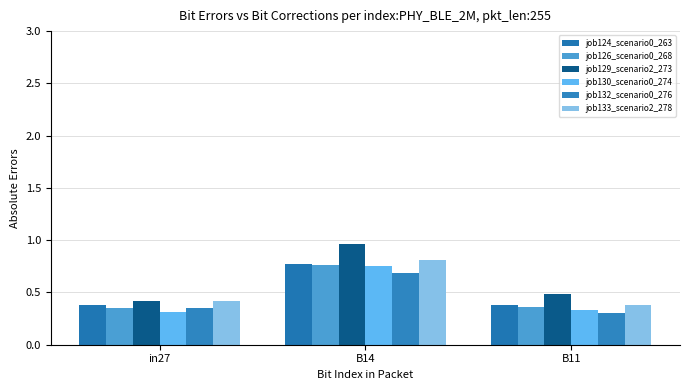

Which series changed the most between in27 and B14?

job129_scenario2_273